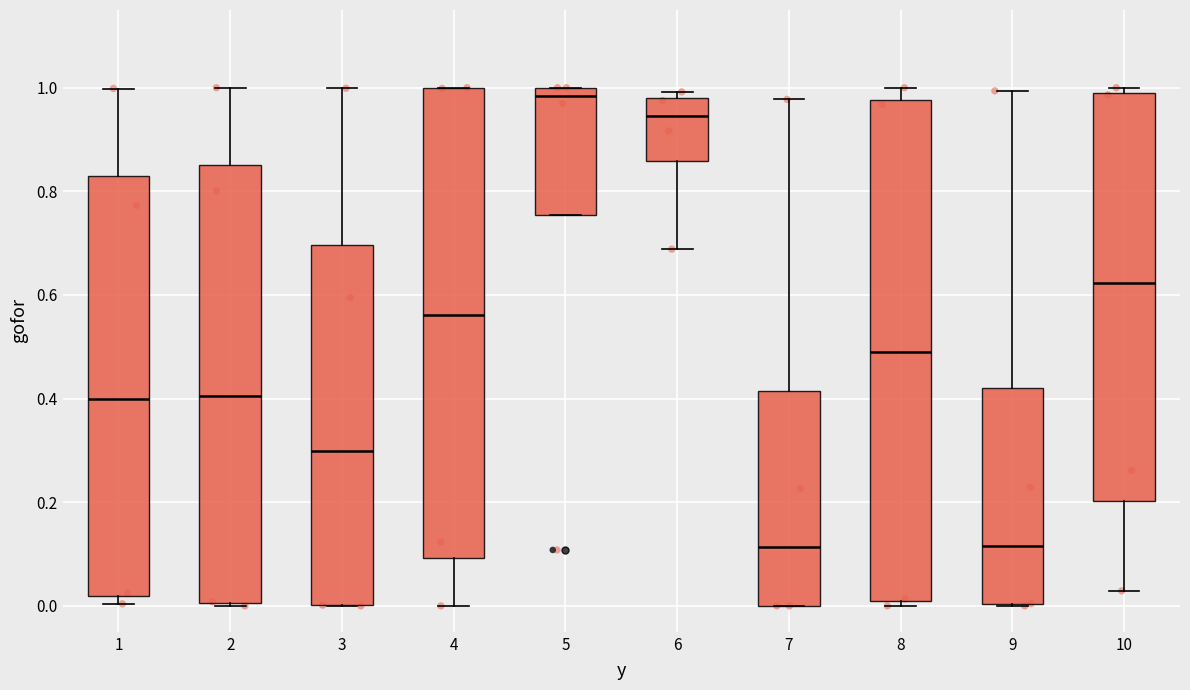

Reading left to right, read every box against the y-axis: the position of its median line, the range the box covers, and the ends of its whiskers. The values are not printed on the chart, so give them approximately, as read against the axis.

1: median 0.40, box 0.02 to 0.82, whiskers 0.00 to 1.00
2: median 0.40, box 0.00 to 0.86, whiskers 0.00 to 1.00
3: median 0.30, box 0.00 to 0.70, whiskers 0.00 to 1.00
4: median 0.56, box 0.10 to 1.00, whiskers 0.00 to 1.00
5: median 0.98, box 0.76 to 1.00, whiskers 0.76 to 1.00
6: median 0.94, box 0.86 to 0.98, whiskers 0.68 to 1.00
7: median 0.12, box 0.00 to 0.42, whiskers 0.00 to 0.98
8: median 0.50, box 0.02 to 0.98, whiskers 0.00 to 1.00
9: median 0.12, box 0.00 to 0.42, whiskers 0.00 to 1.00
10: median 0.62, box 0.20 to 0.98, whiskers 0.02 to 1.00